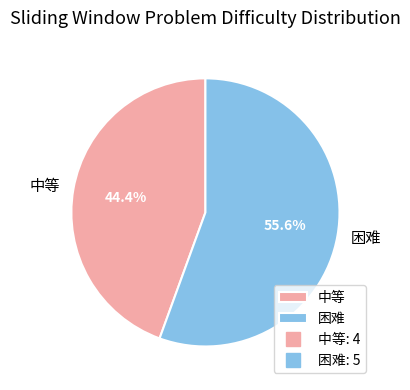

True or false: 中等 accounts for 30% of the total.

False